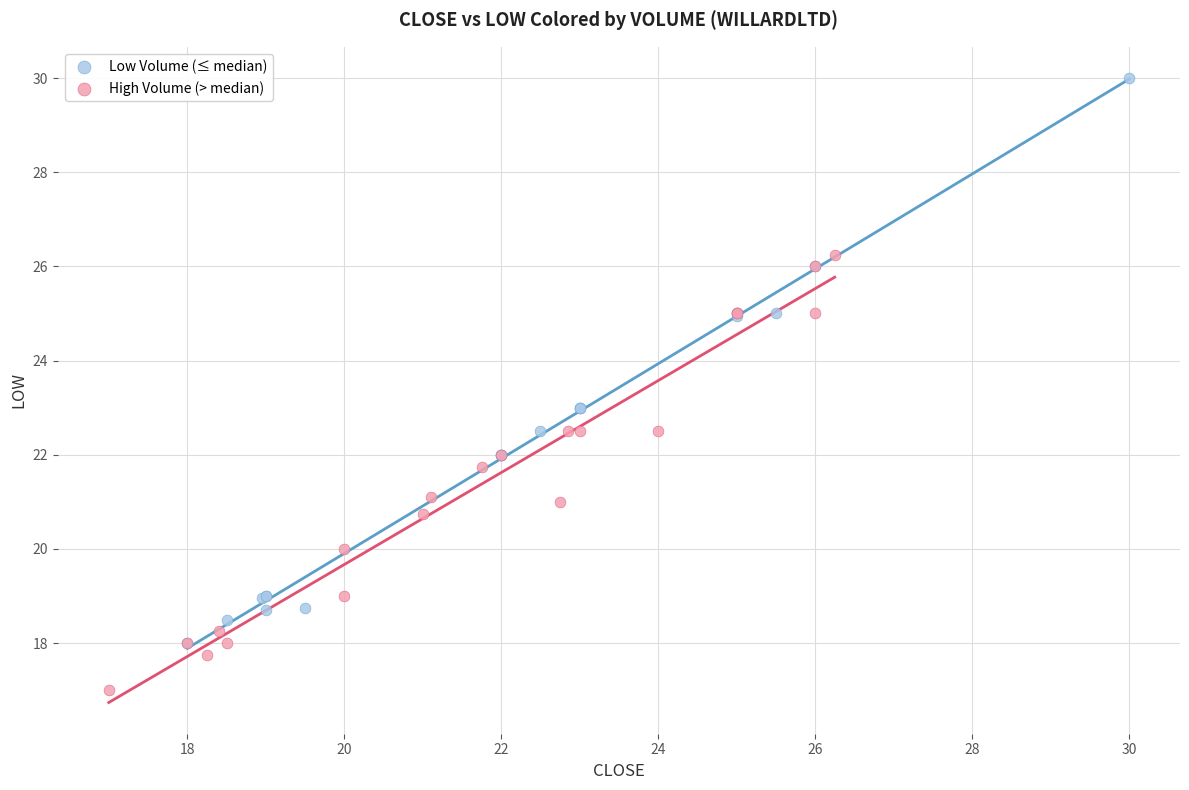

Which series contains the highest Y value?

Low Volume (≤ median)